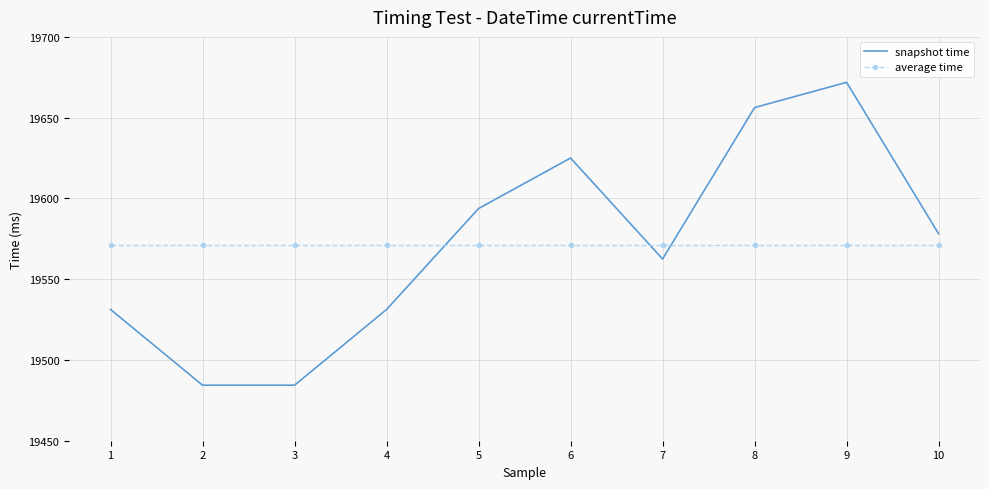

Between 6 and 10, which series saw the biggest shift?

snapshot time